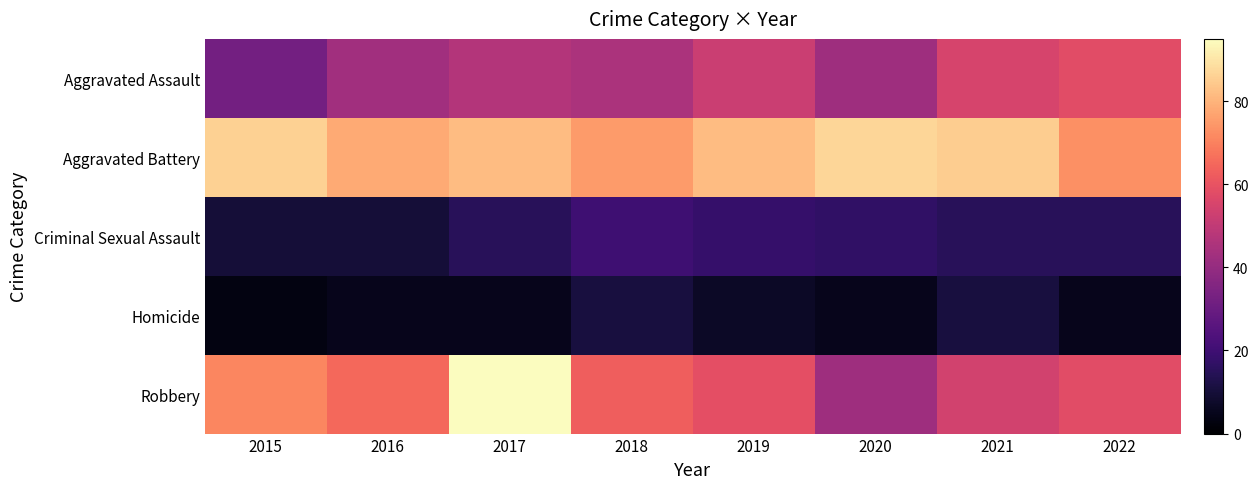

Reading right to left, list all the values displayed in this chart.

Aggravated Assault: 2022=58	2021=55	2020=42	2019=52	2018=45	2017=47	2016=43	2015=32
Aggravated Battery: 2022=73	2021=85	2020=87	2019=82	2018=75	2017=82	2016=78	2015=86
Criminal Sexual Assault: 2022=15	2021=15	2020=17	2019=18	2018=20	2017=15	2016=10	2015=10
Homicide: 2022=5	2021=11	2020=5	2019=7	2018=11	2017=5	2016=5	2015=3
Robbery: 2022=58	2021=54	2020=42	2019=59	2018=63	2017=95	2016=65	2015=71